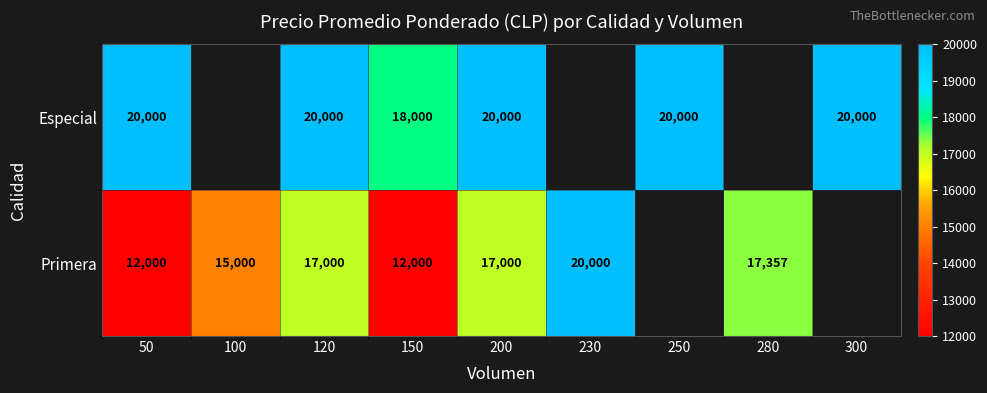

True or false: Primera has a value of 17000 at 200.

True